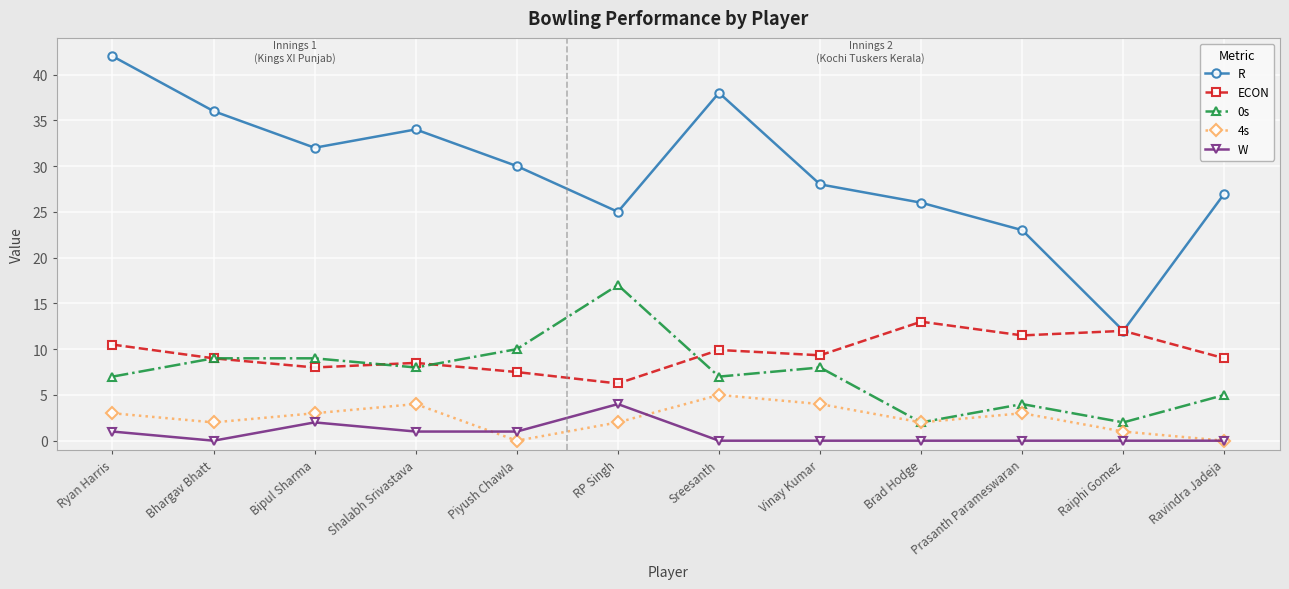

Which category has the lowest value in the R series?

Raiphi Gomez